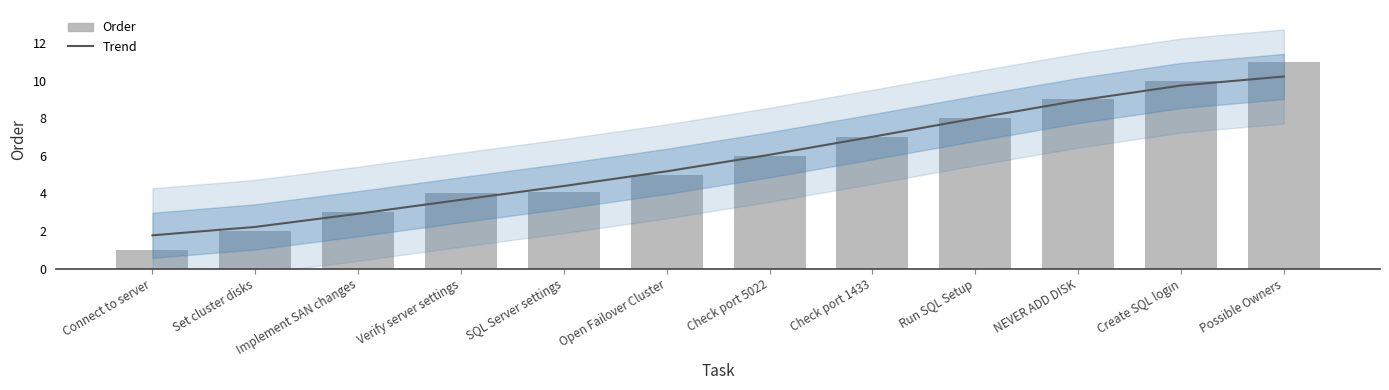

Is the value of Order at Set cluster disks greater than the value of Trend at Possible Owners?

No